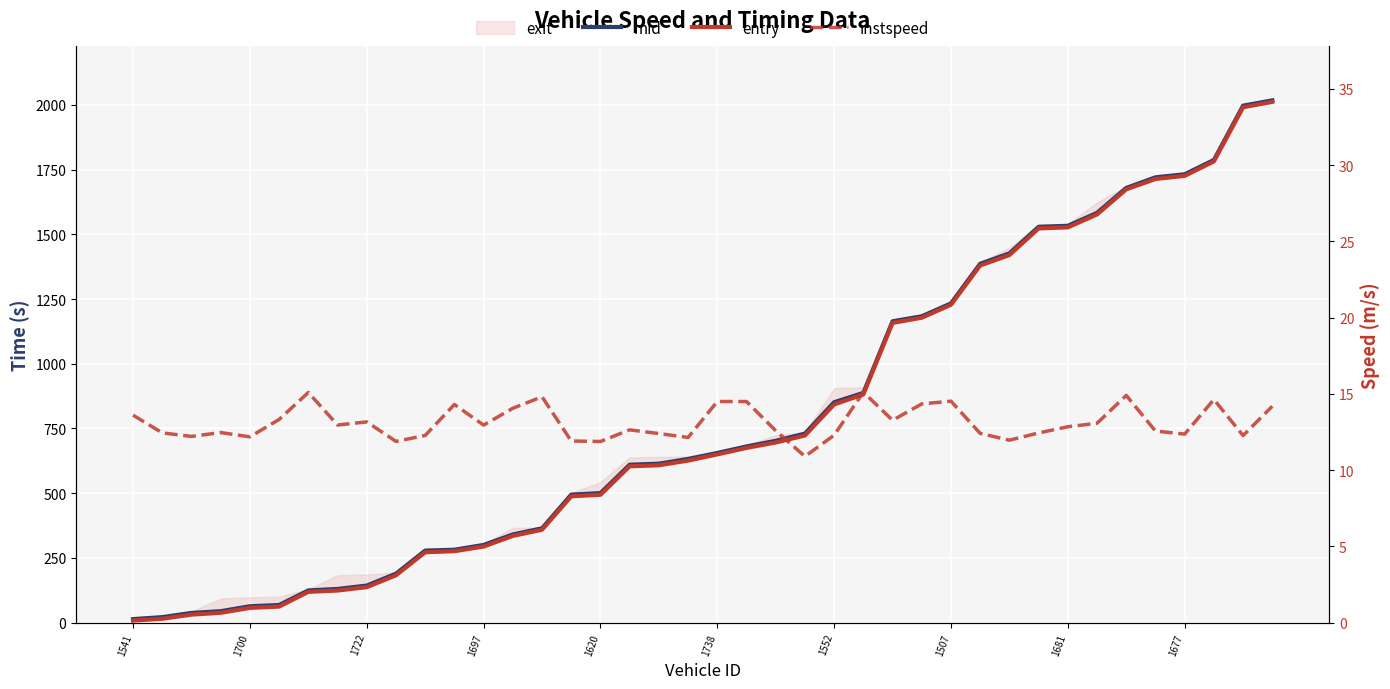

At 11, list the series in order from largest to smallest.

mid, entry, instspeed